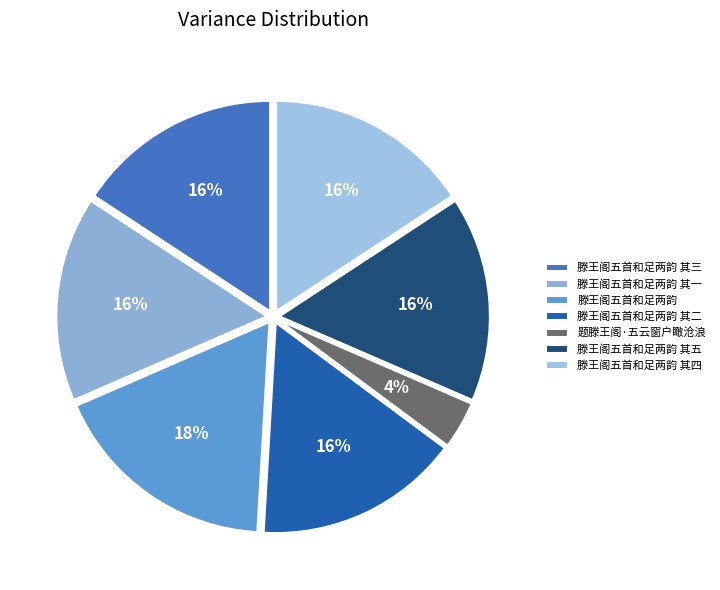

To the nearest percent, what is the difference between the 题滕王阁·五云窗户瞰沧浪 and 滕王阁五首和足两韵 其四 slice percentages?

12%